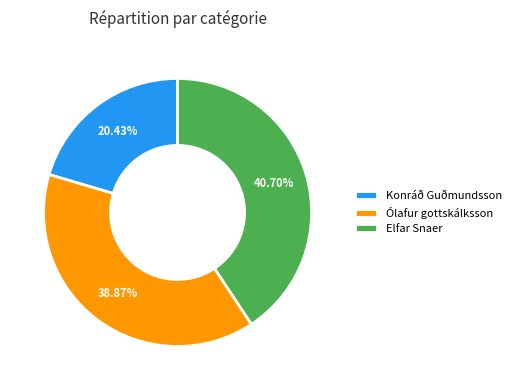

To the nearest percent, what is the difference between the largest and smallest slice percentages?

20%